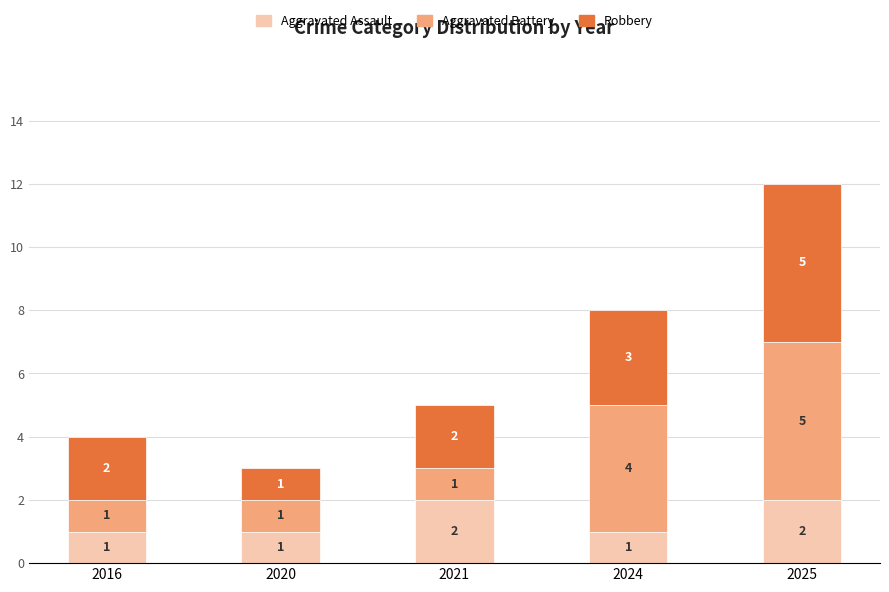

At which category is the sum across all series the highest?

2025